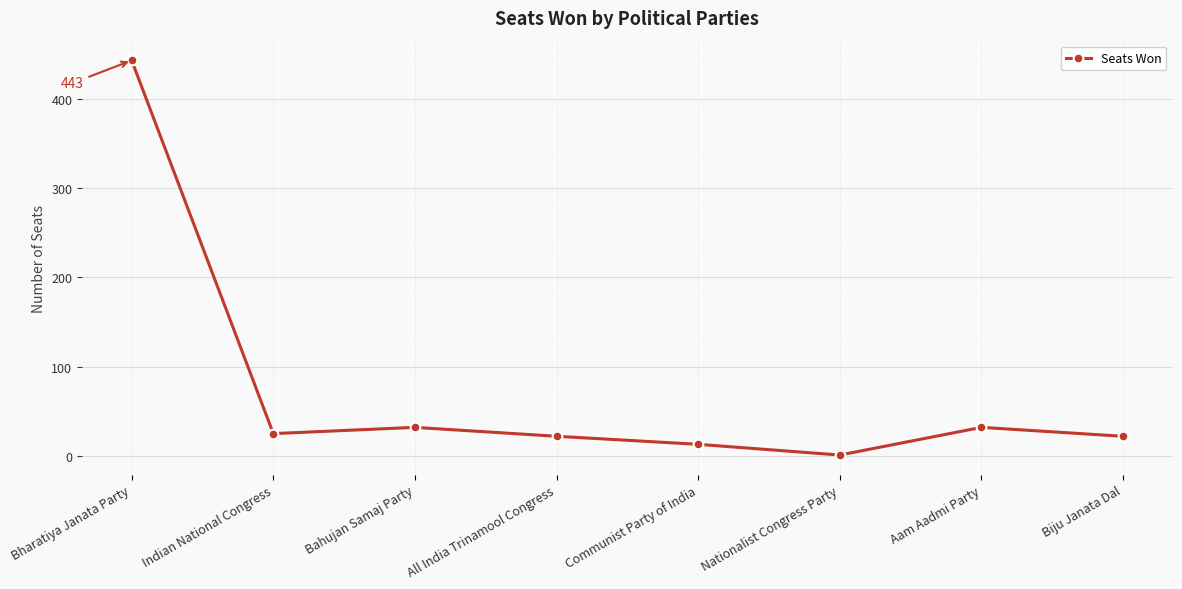

Approximately how many times larger is the value at Communist Party of India compared to All India Trinamool Congress?

0.6